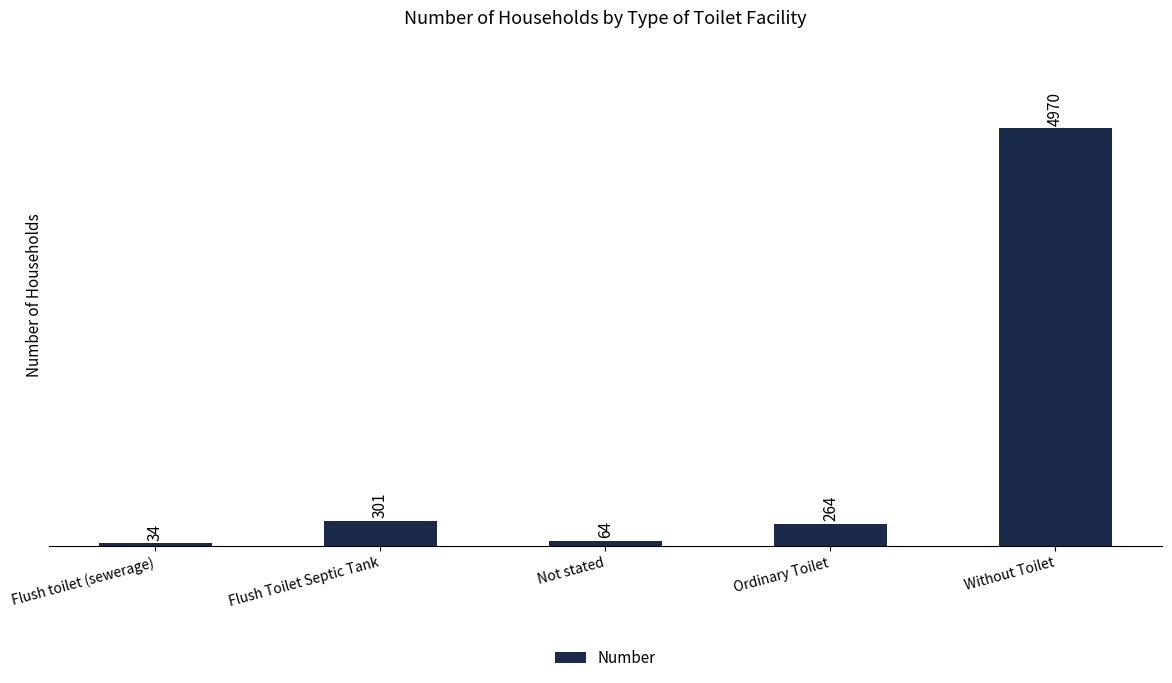

What is the difference between the values at Flush Toilet Septic Tank and Not stated?

237